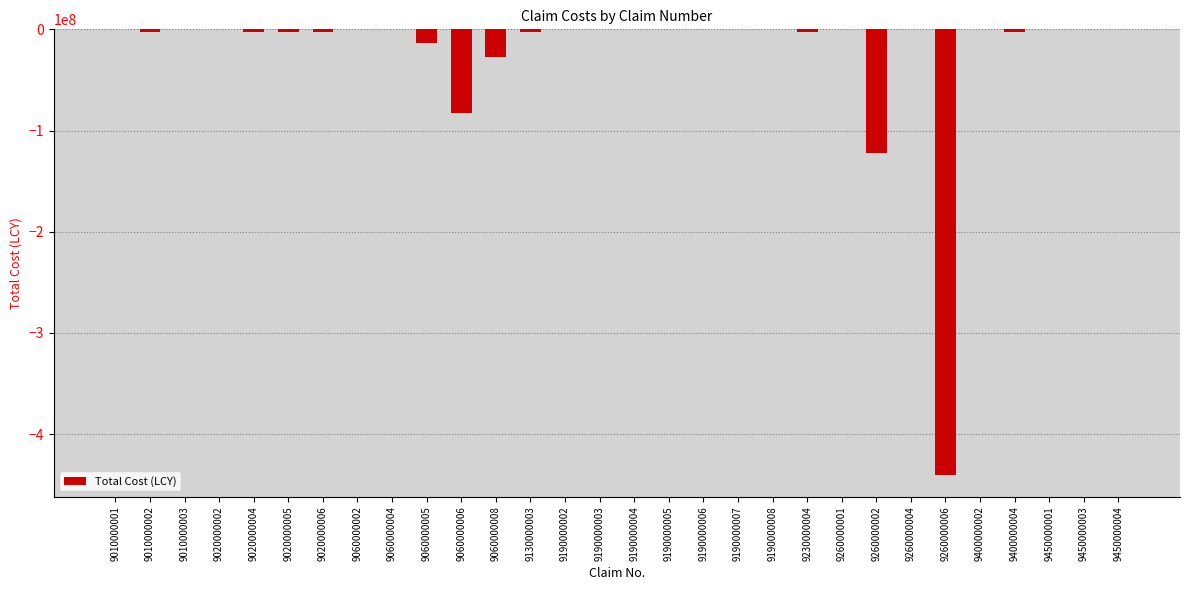

What is the change in value from 9010000003 to 9190000005?

-9625